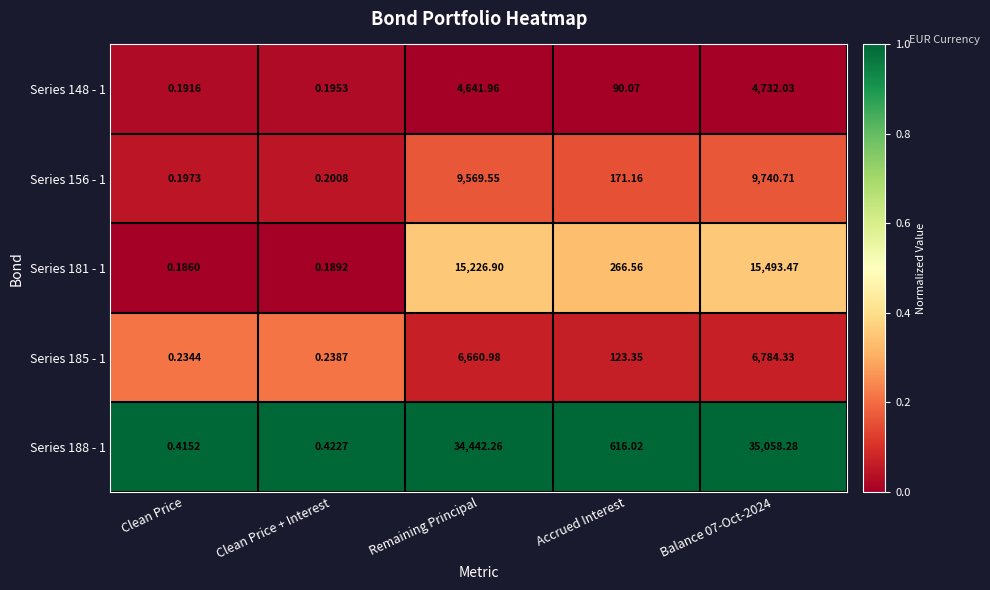

How many data points does each series have?

5